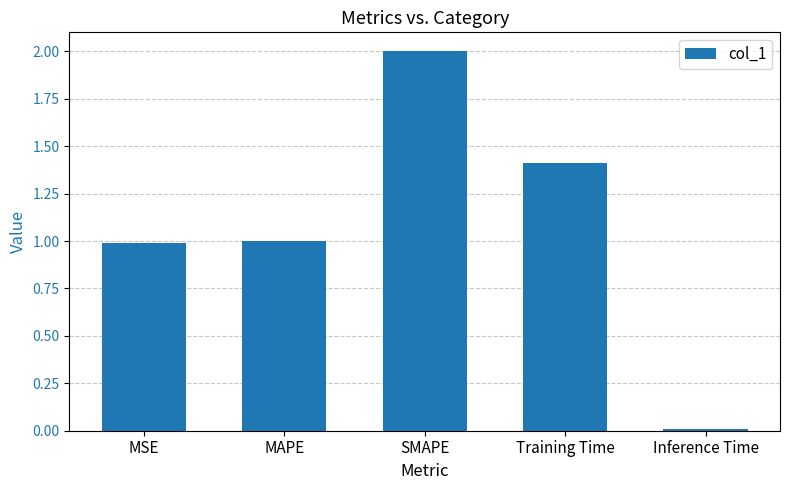

Is it true that the value at Inference Time is 0.0?

True